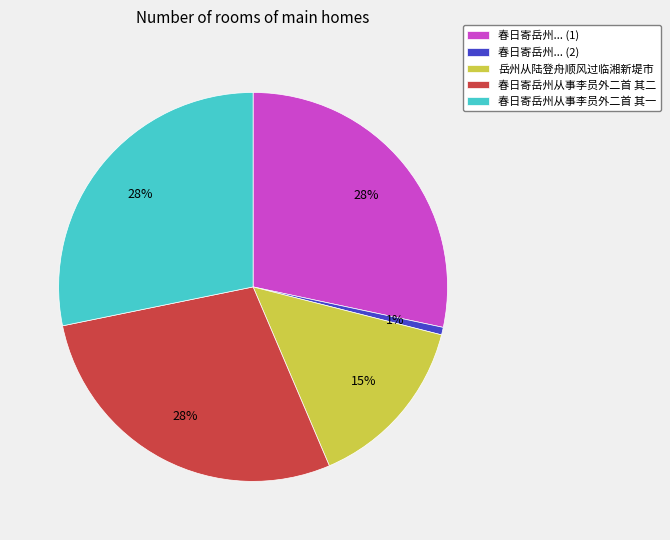

Which has a higher value, 岳州从陆登舟顺风过临湘新堤市 or 春日寄岳州... (2)?

岳州从陆登舟顺风过临湘新堤市